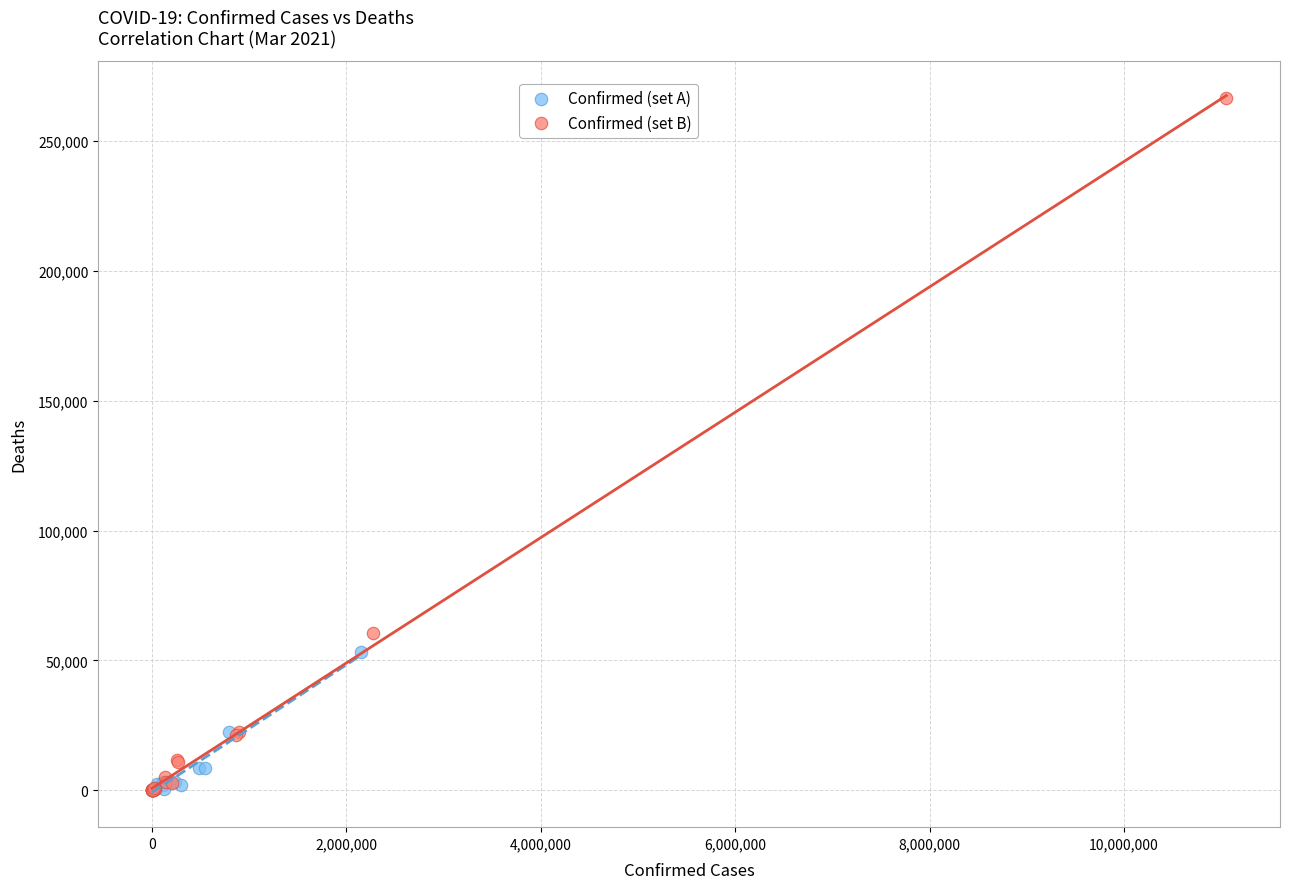

Which series has the largest Y range (max minus min)?

Confirmed (set B)